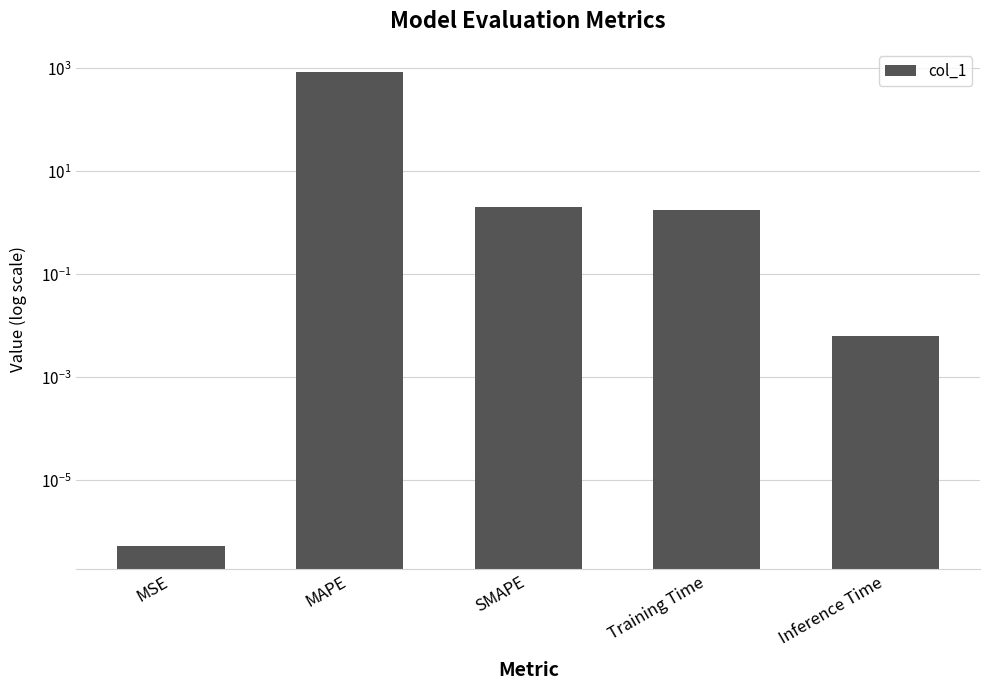

The value at MAPE is 828.0. True or false?

True